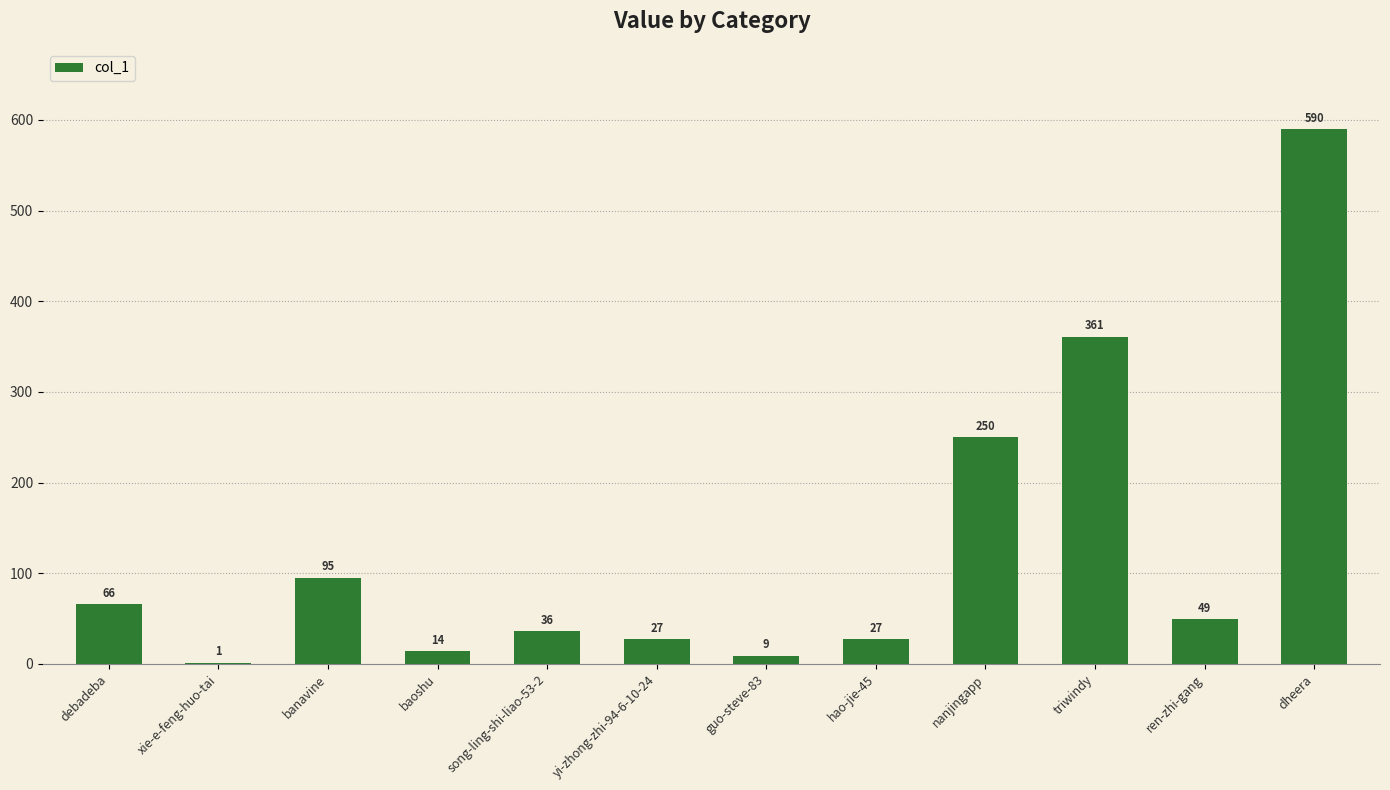

What is the sum of all values?

1525